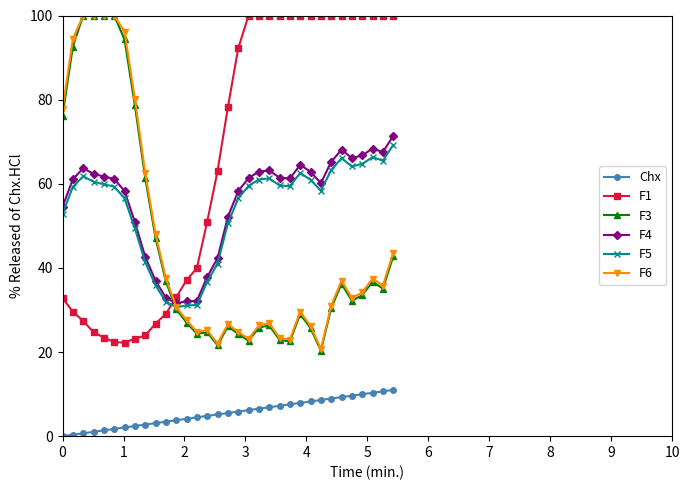

What is the value of the F1 point at the 32nd from the left?

100.0